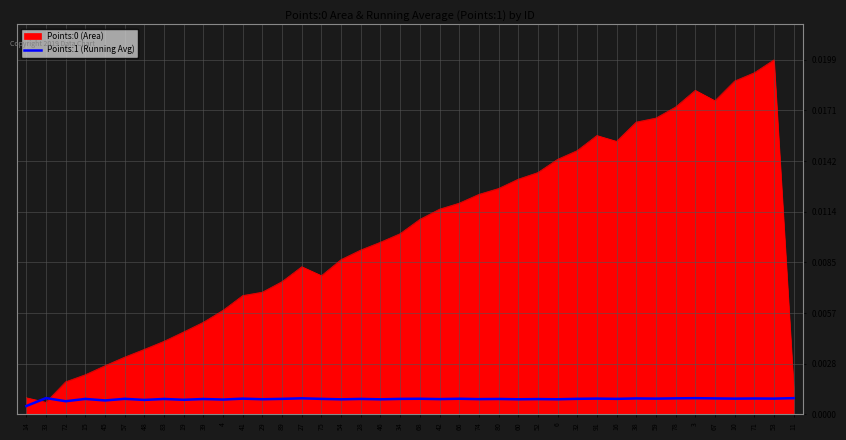

Between which two adjacent categories do Points:0 (Area) and Points:1 (Running Avg) first intersect?

14 and 33